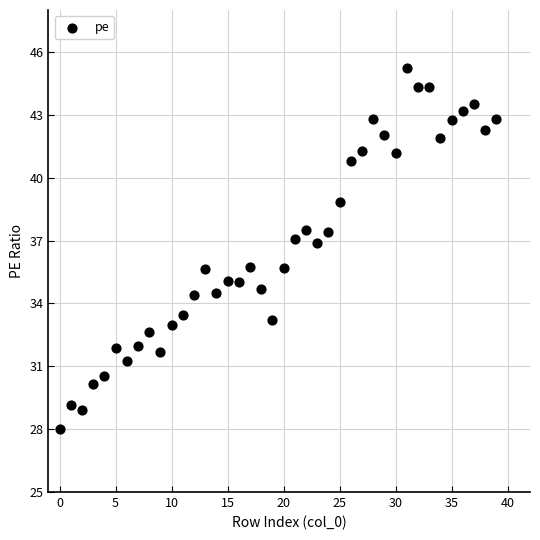

What is the range of Y values (max minus min)?

17.2